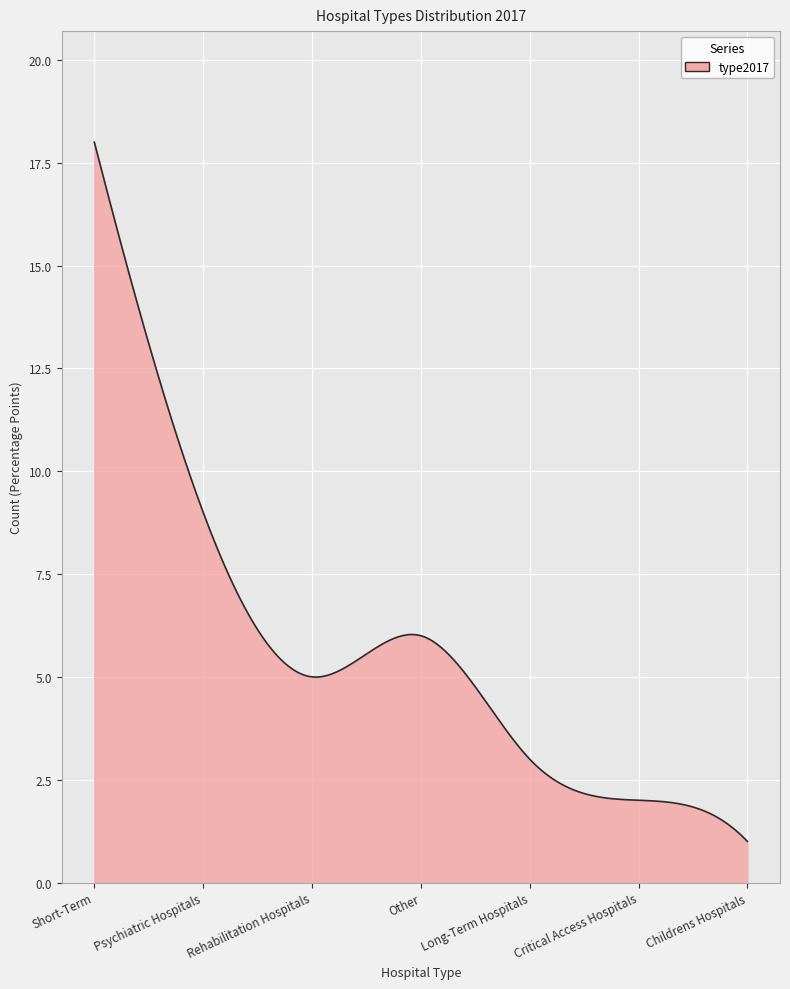

How many lines are shown in the chart?

1